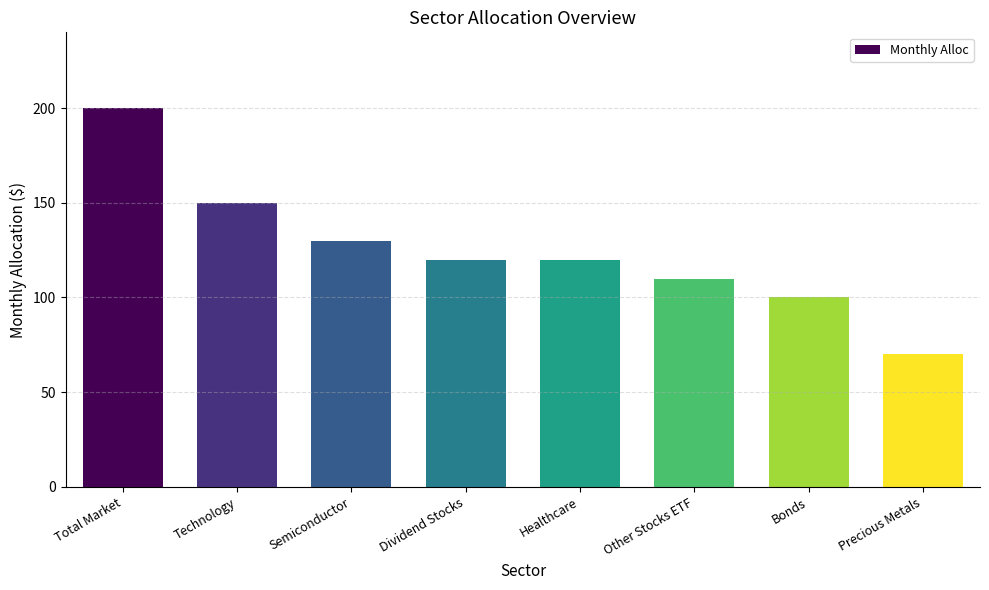

Approximately how many times larger is the value at Total Market compared to Dividend Stocks?

1.7